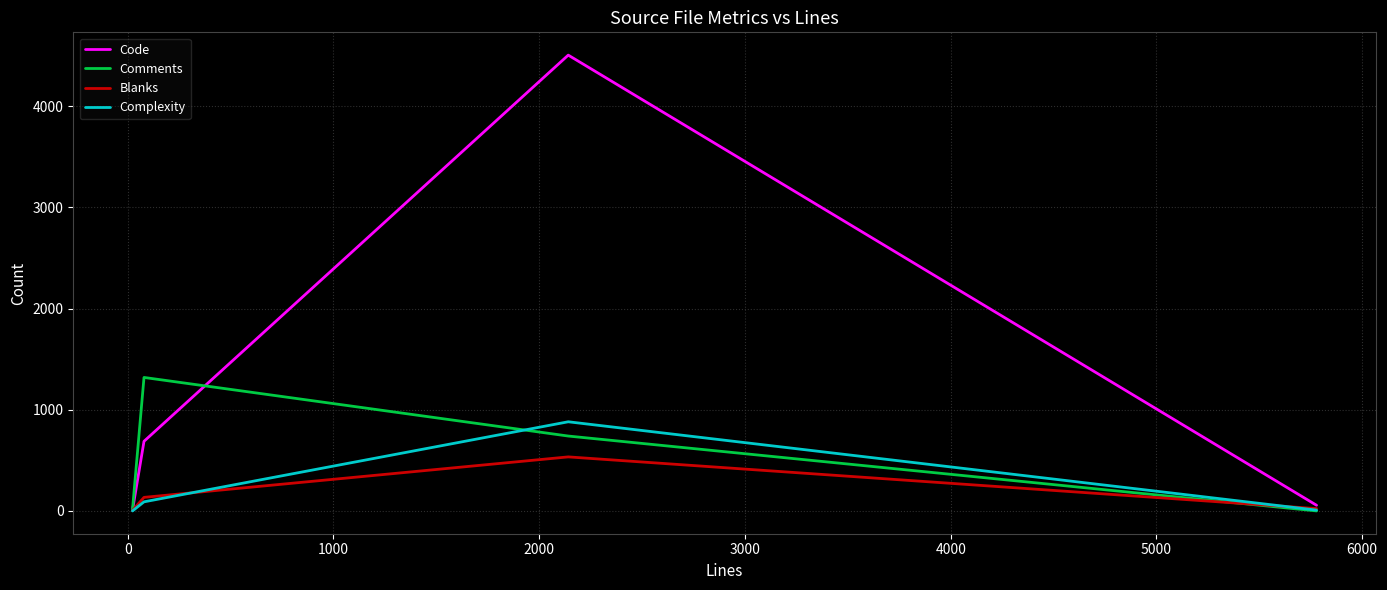

What is the difference between the second highest and second lowest values in the Code series?

632